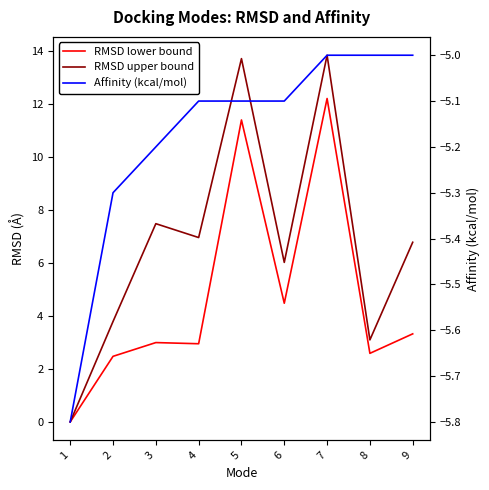

True or false: Affinity (kcal/mol) has a value of -2.8 at 2.

False